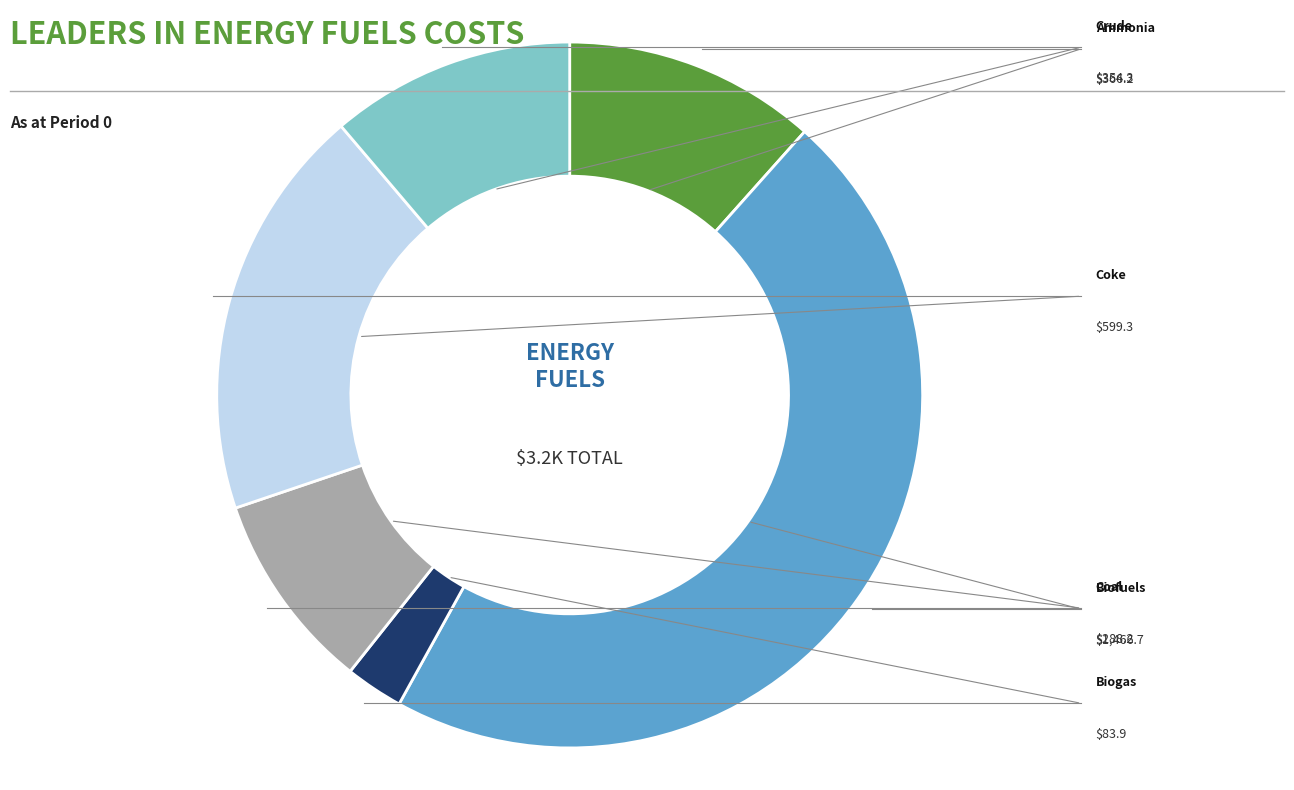

Is there a majority slice in this chart?

No